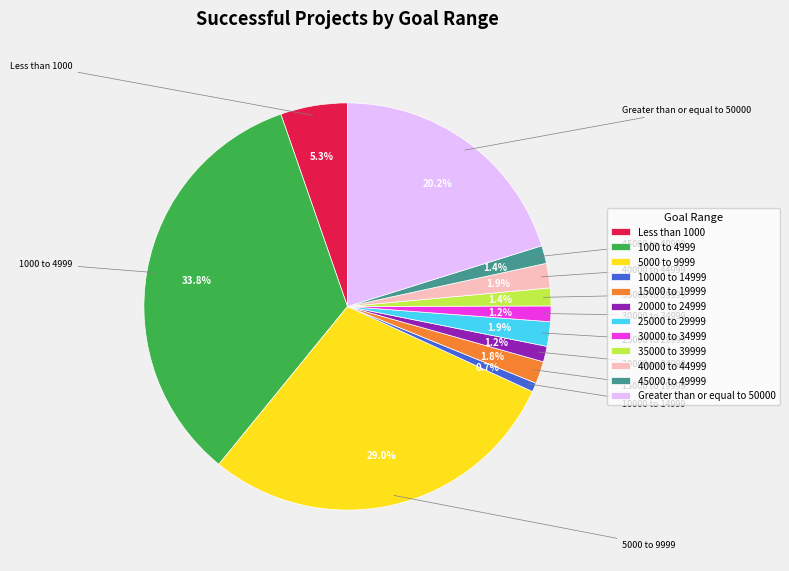

Which category has the biggest portion of the pie?

1000 to 4999